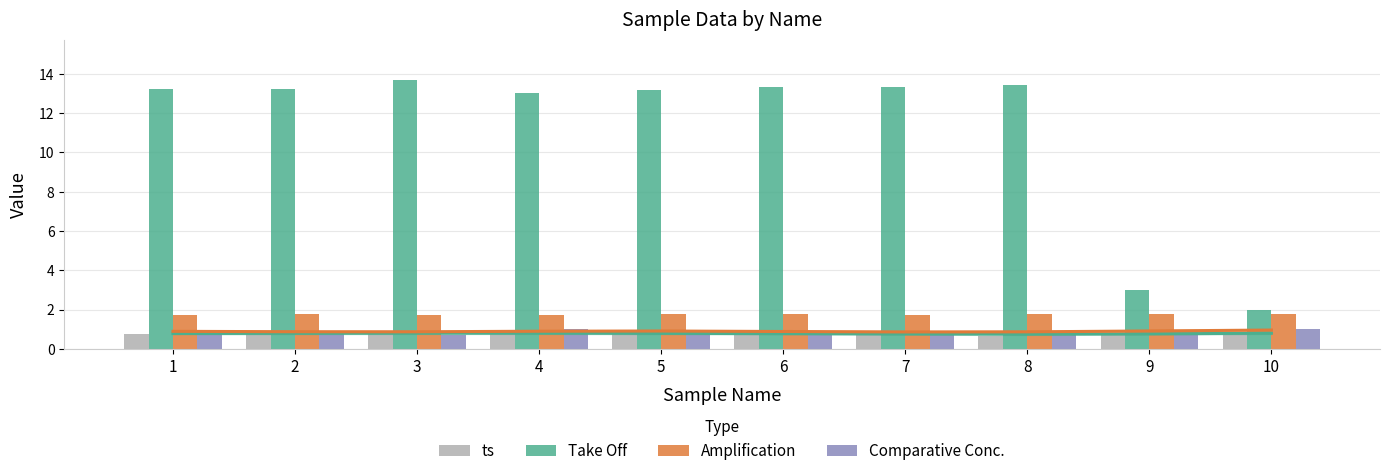

The ts series shows 0.5 at 10. True or false?

False